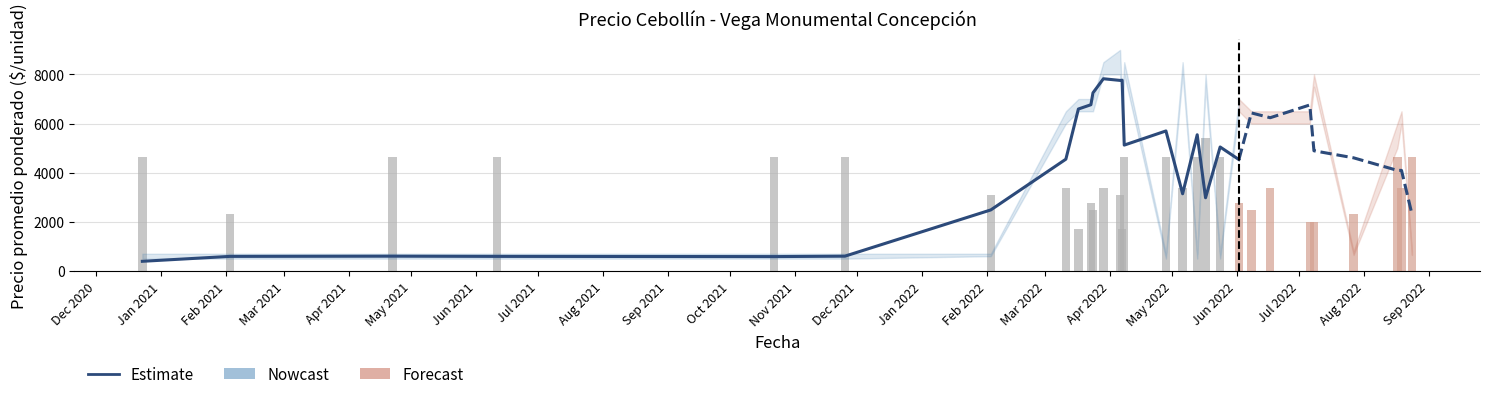

At which category is the sum across all series the highest?

2022-04-06